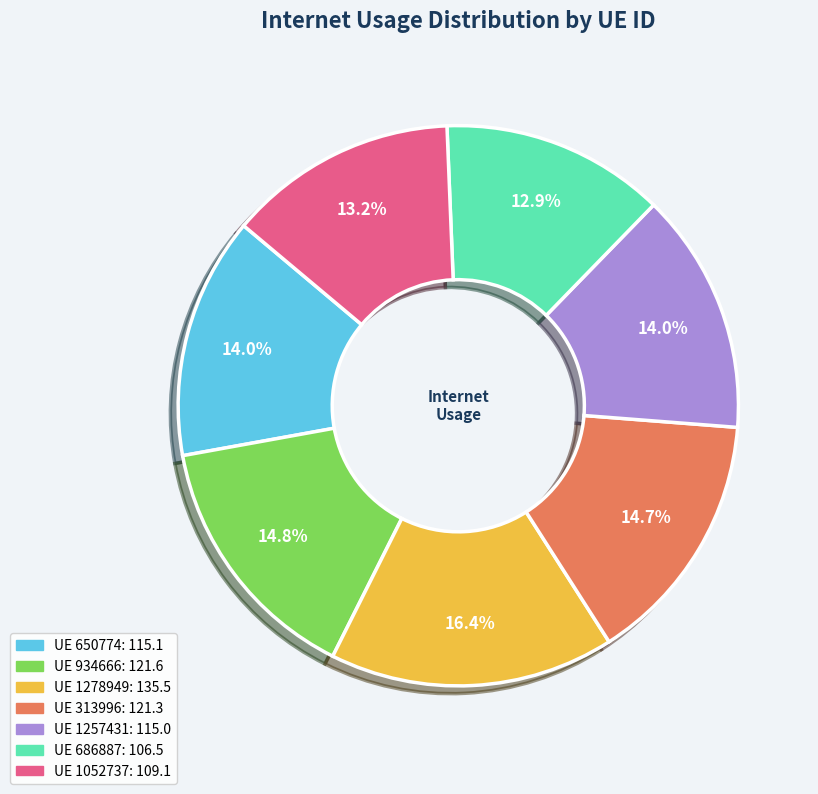

Is there a majority slice in this chart?

No